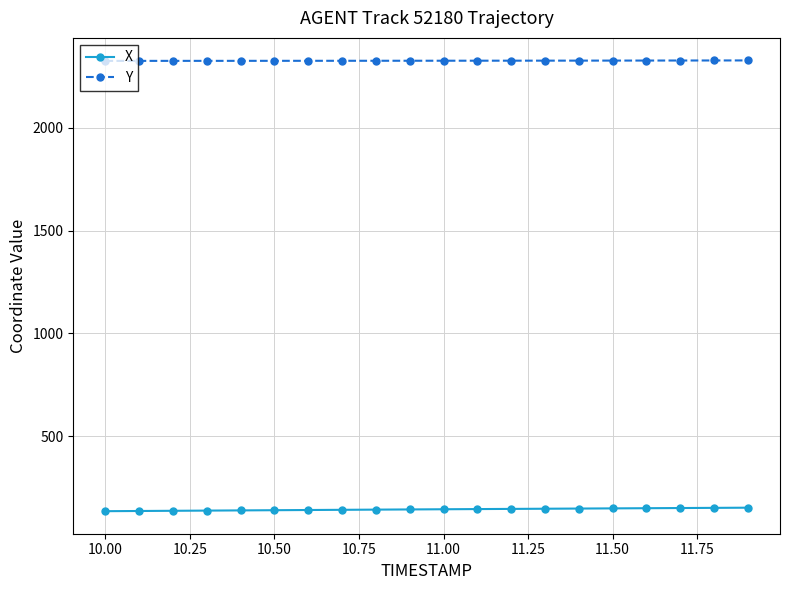

What is the value of the X point at the 16th from the left?

149.3